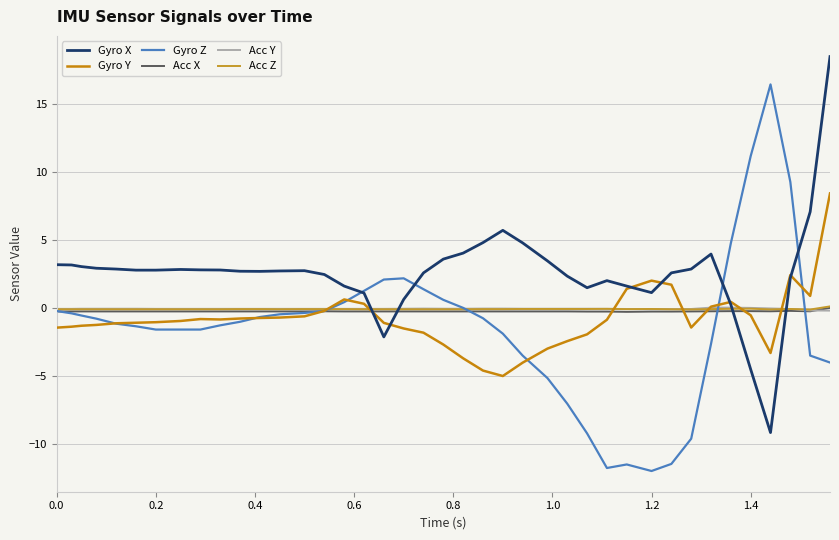

What is the greatest value displayed?

18.5